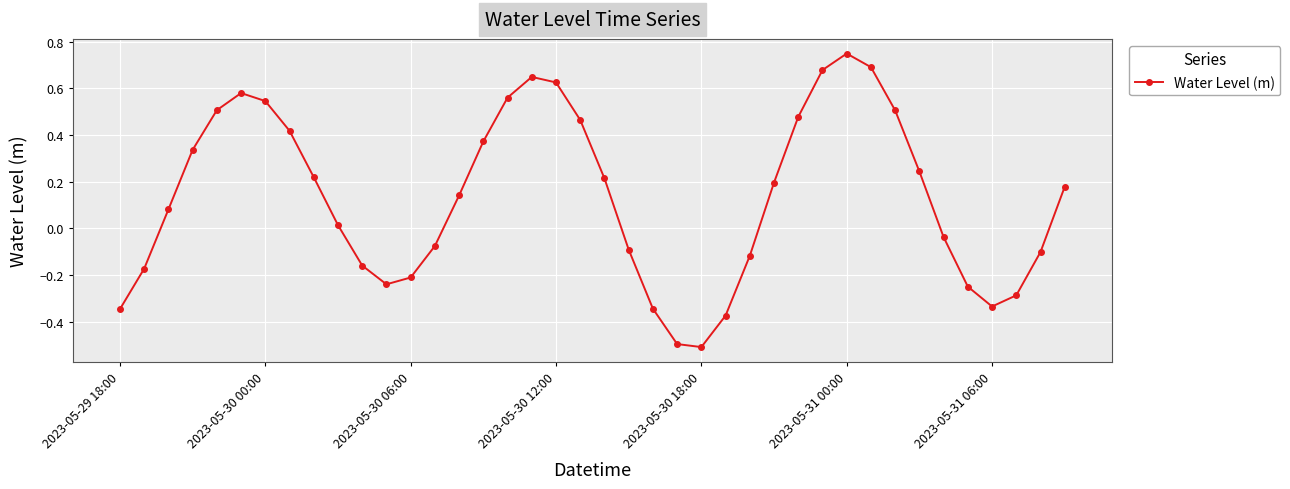

How many values are below zero?

17